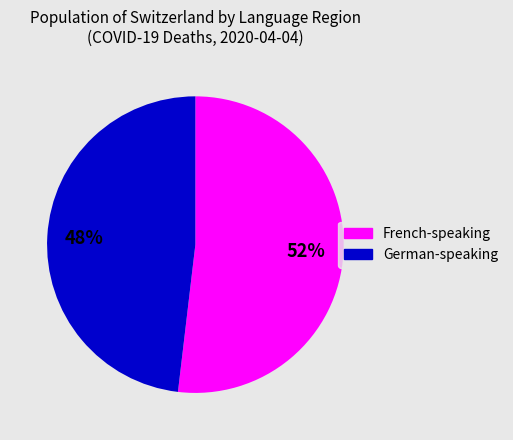

Is there a majority slice in this chart?

Yes